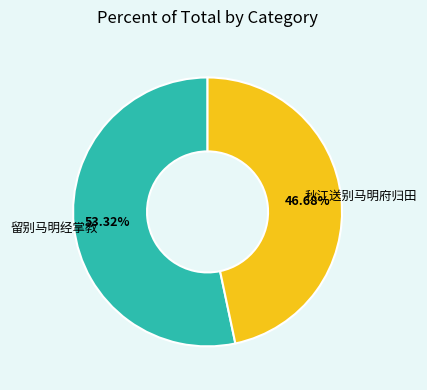

To the nearest percent, what is the average slice percentage?

50%